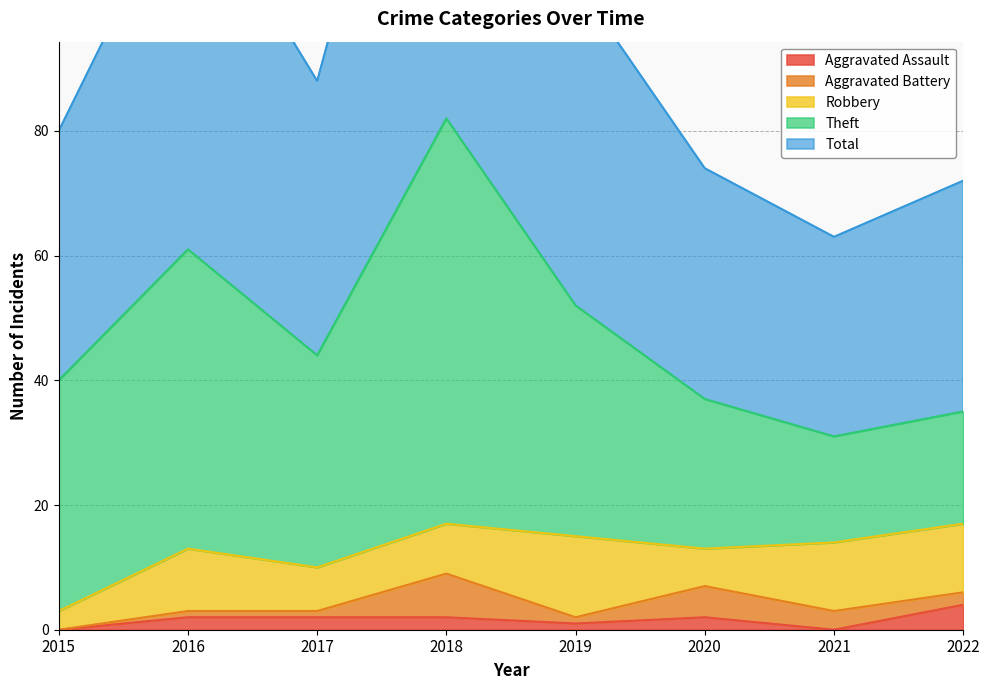

The Theft series shows 22 at 2021. True or false?

False